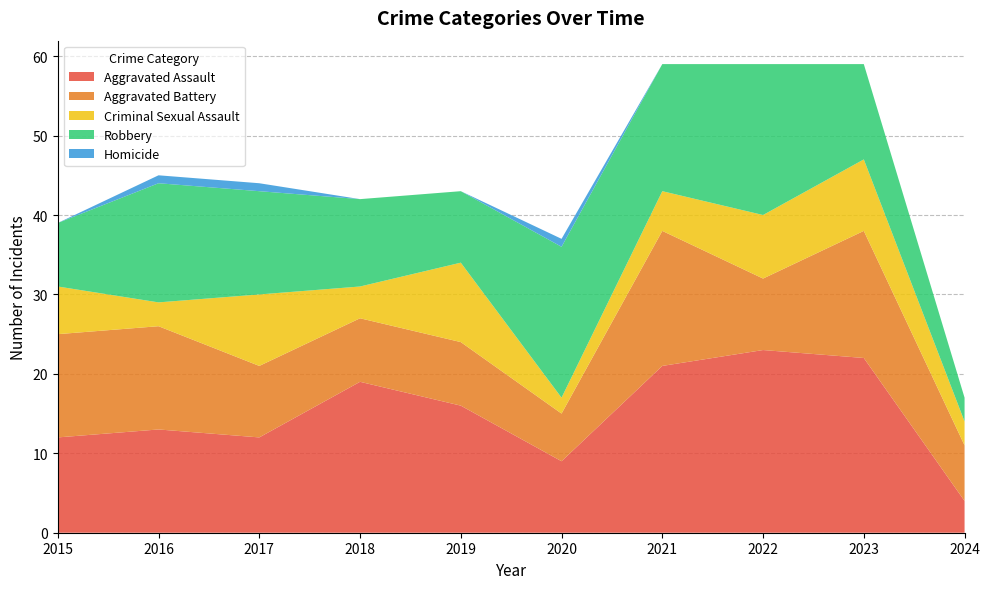

Reading left to right, what are all the values shown in this chart?

Aggravated Assault: 2015=12	2016=13	2017=12	2018=19	2019=16	2020=9	2021=21	2022=23	2023=22	2024=4
Aggravated Battery: 2015=13	2016=13	2017=9	2018=8	2019=8	2020=6	2021=17	2022=9	2023=16	2024=7
Criminal Sexual Assault: 2015=6	2016=3	2017=9	2018=4	2019=10	2020=2	2021=5	2022=8	2023=9	2024=3
Robbery: 2015=8	2016=15	2017=13	2018=11	2019=9	2020=19	2021=16	2022=19	2023=12	2024=3
Homicide: 2015=0	2016=1	2017=1	2018=0	2019=0	2020=1	2021=0	2022=0	2023=0	2024=0